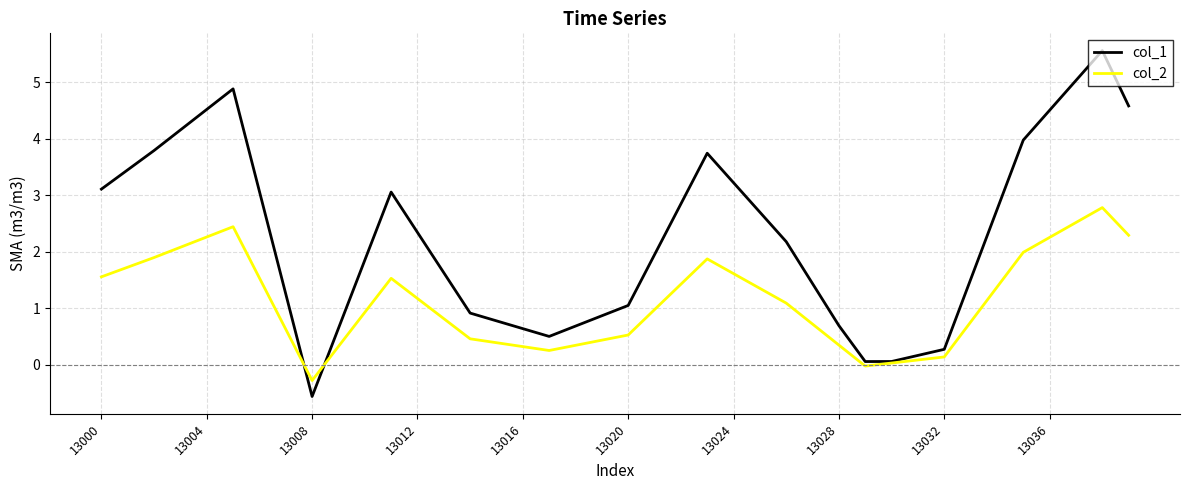

Which series has the largest range (max minus min)?

col_1